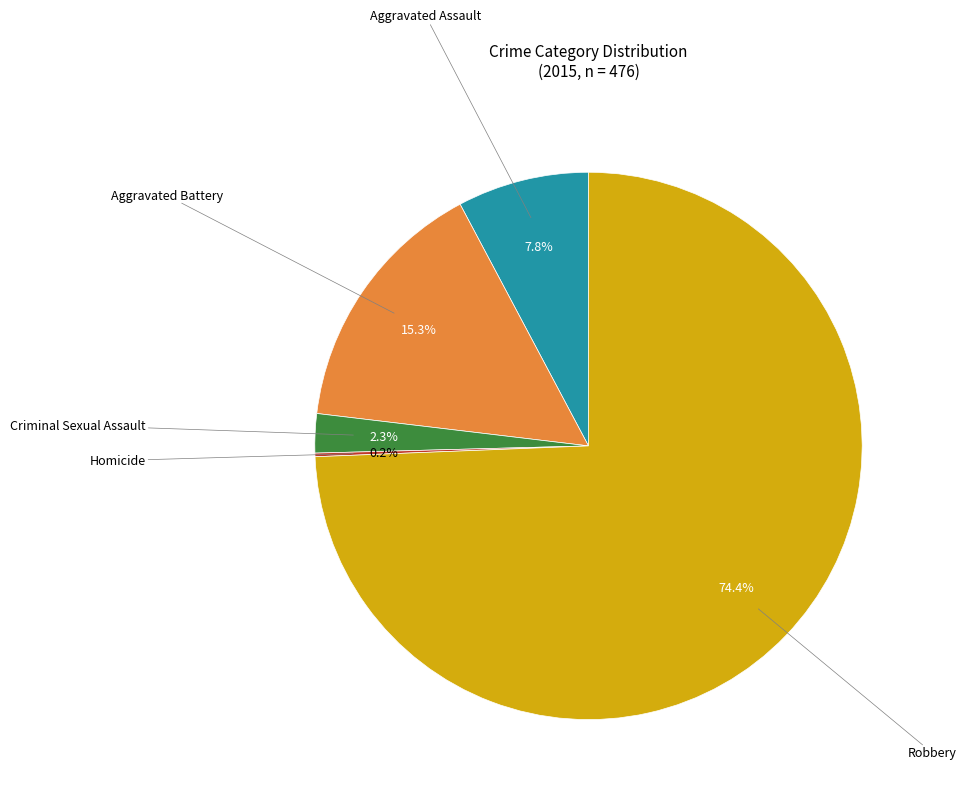

Is there a majority slice in this chart?

Yes